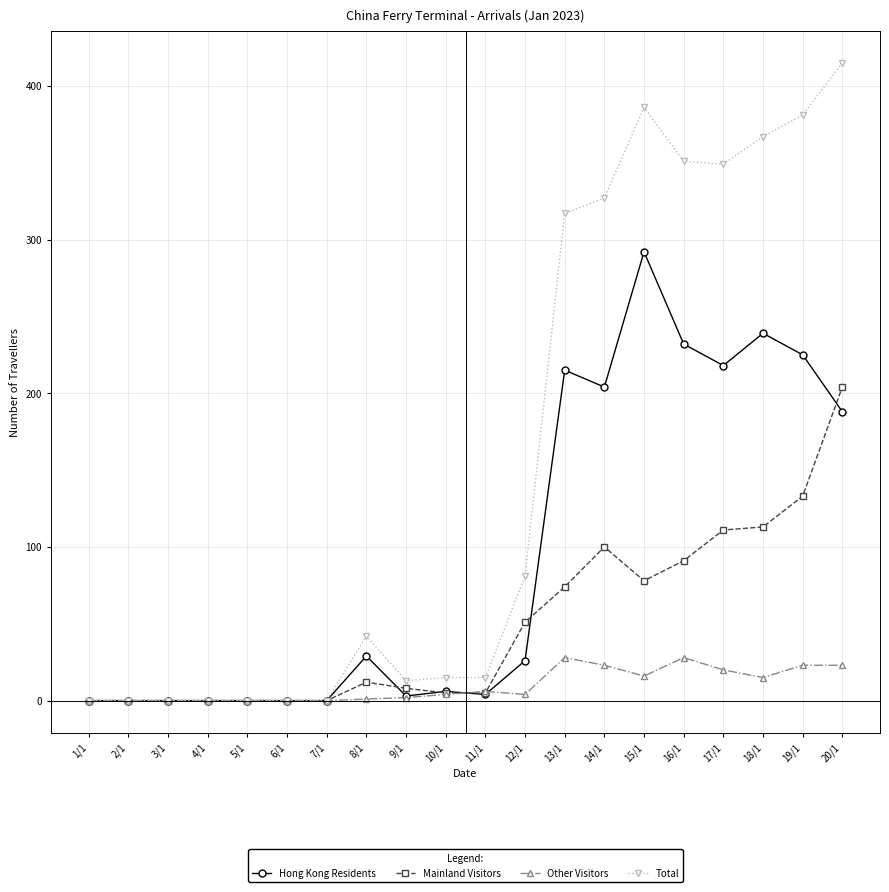

What is the difference between the highest and lowest values at 12/1?

77